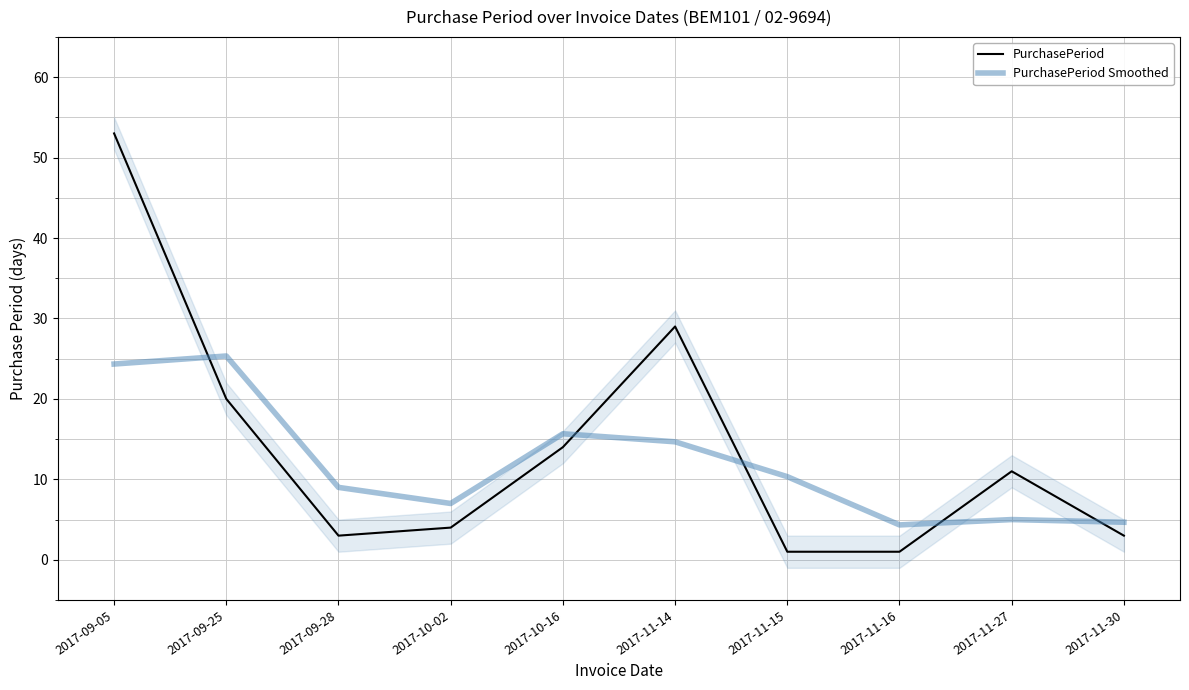

The value of PurchasePeriod at 2017-11-14 is 13.7. True or false?

False